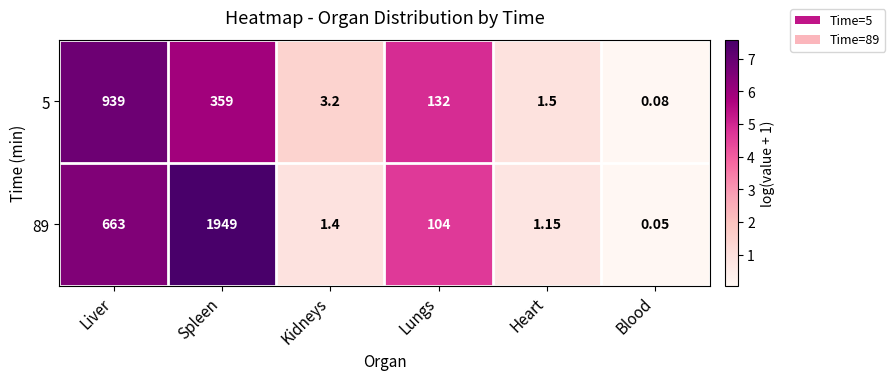

Rank the categories by 89 value from highest to lowest.

Spleen, Liver, Lungs, Kidneys, Heart, Blood